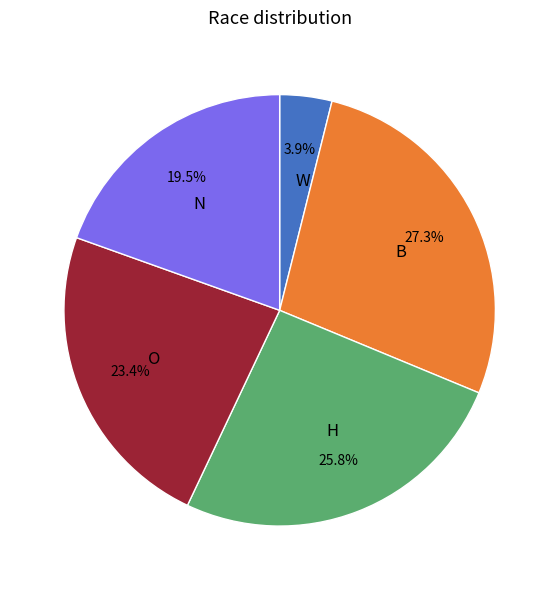

Count the number of slices in the pie.

5